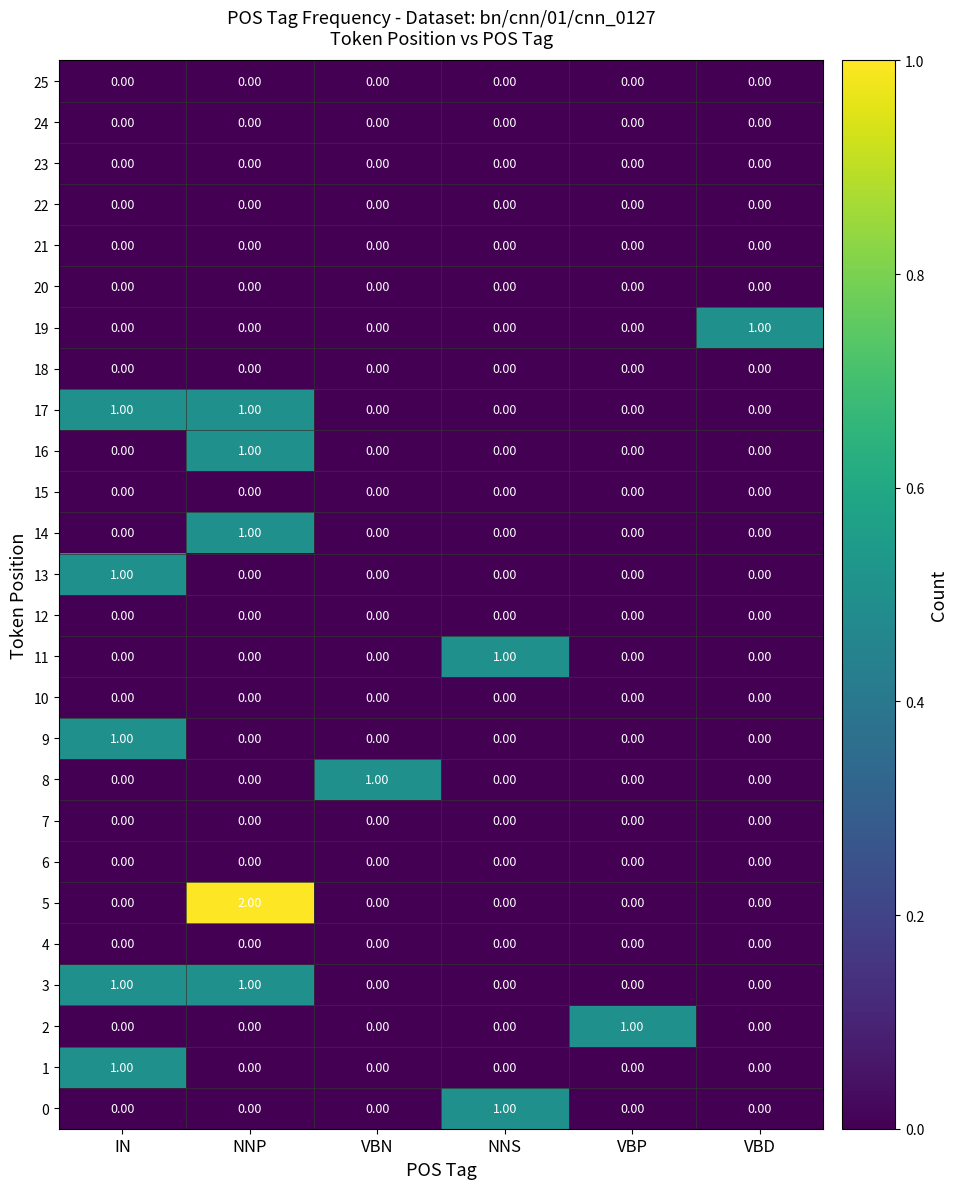

At which category is the sum across all series the highest?

NNP